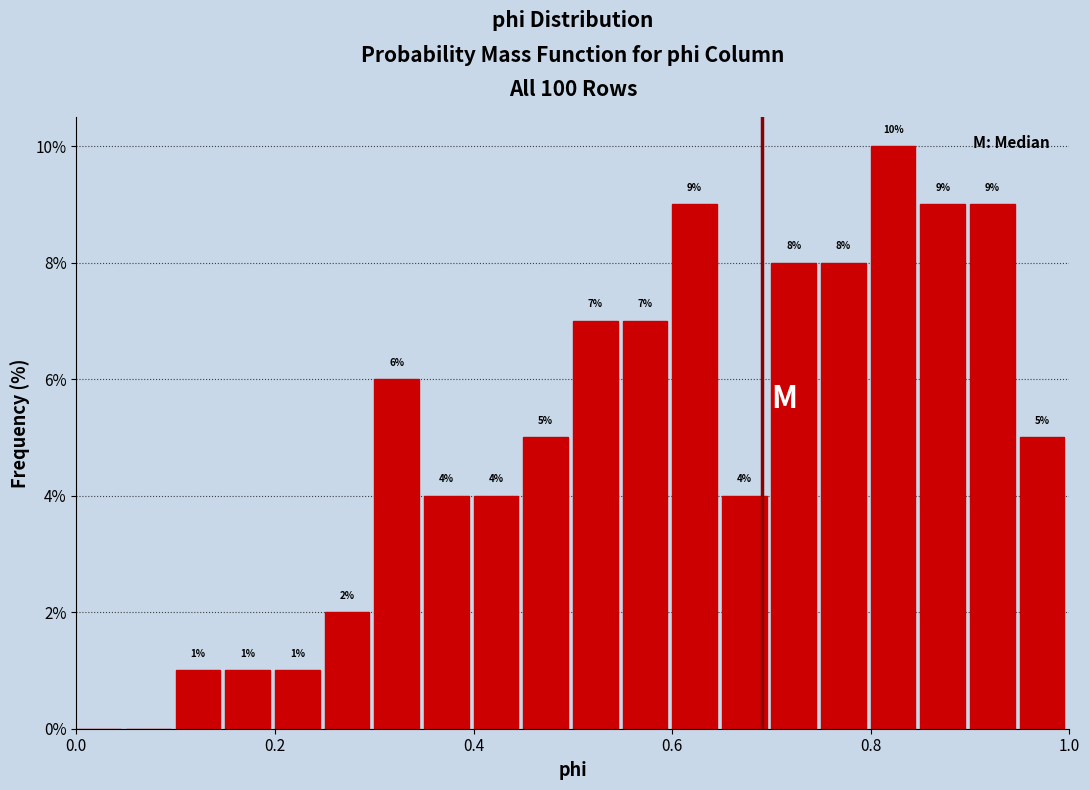

Around what value on the x-axis is the tallest bar? Give the approximate position of its centre, as read against the axis.

0.82